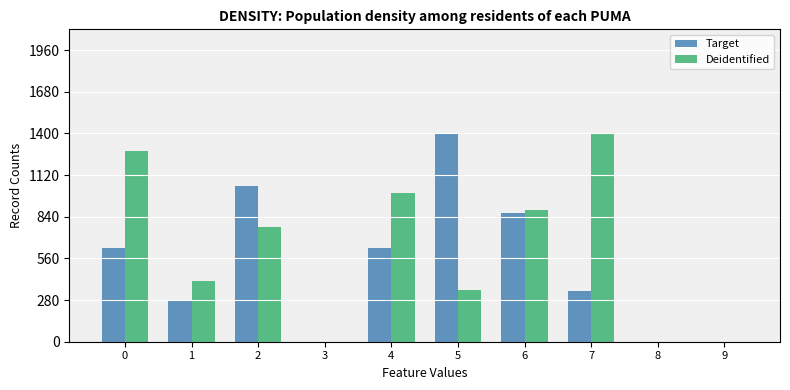

What are all the series names shown in the legend?

Target, Deidentified